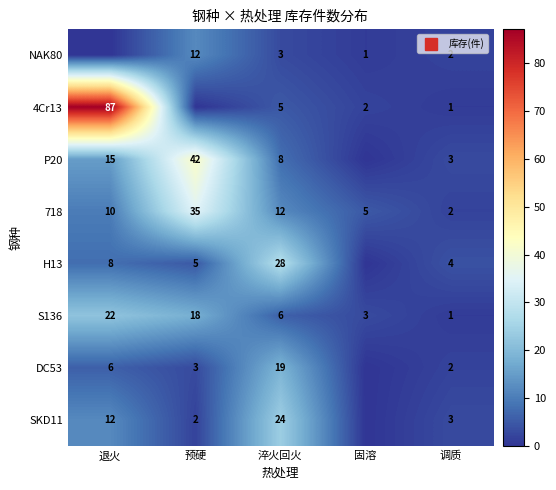

What is the sum of all 718 values?

64